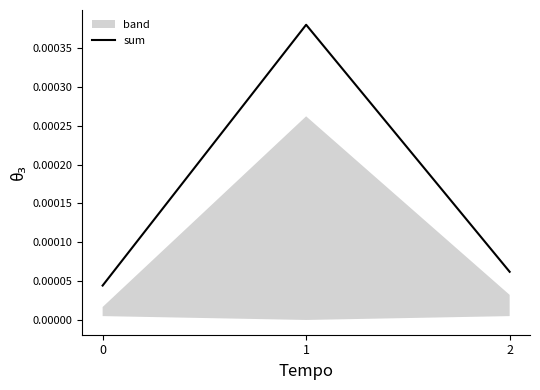

How many sum values are between 0 and 1?

3